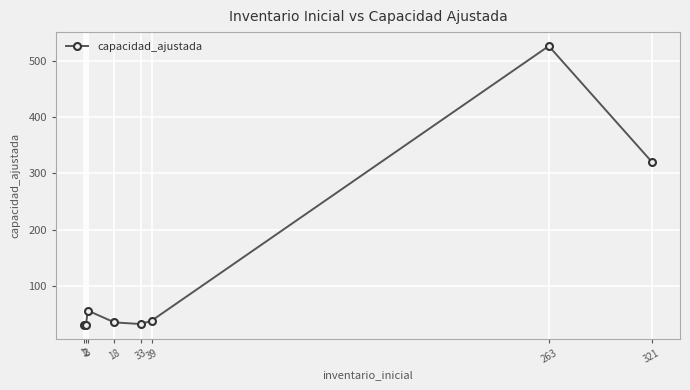

At which label does the data first exceed 39?

3